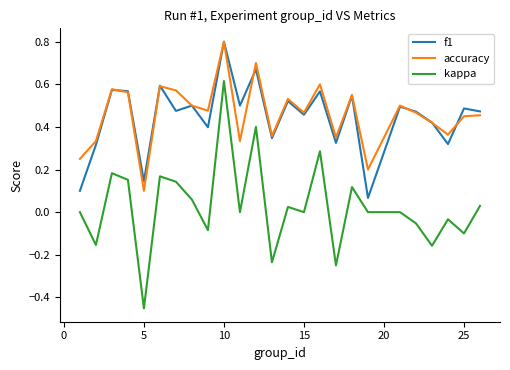

True or false: accuracy and kappa intersect in this chart.

False